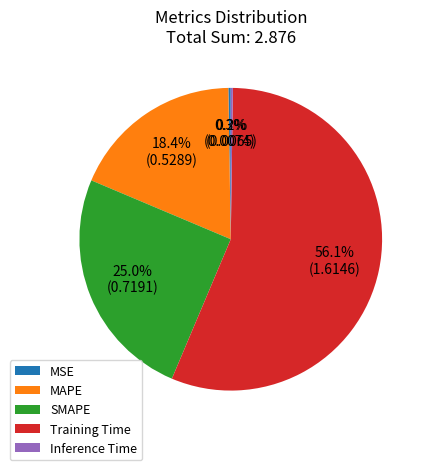

To the nearest percent, what is the average slice percentage?

20%